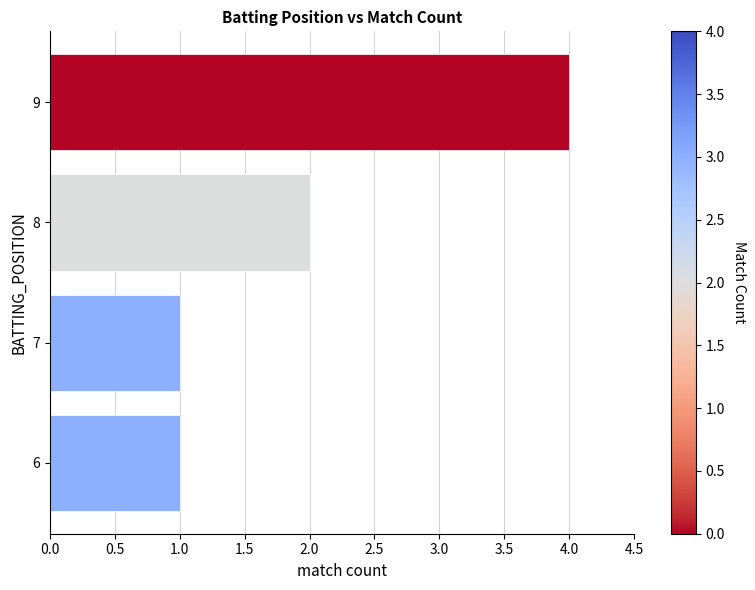

Between 8 and 9, which is larger?

9